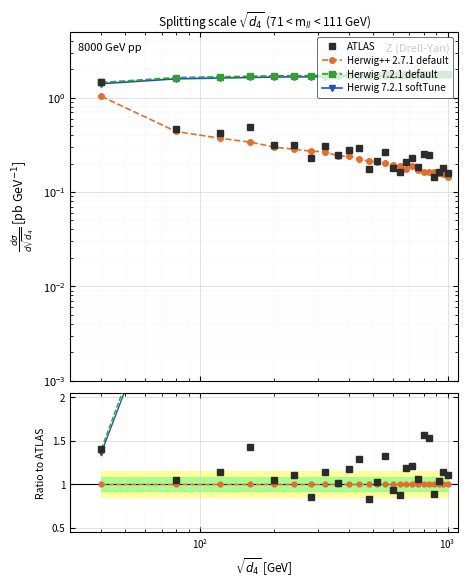

How many lines are shown in the chart?

4